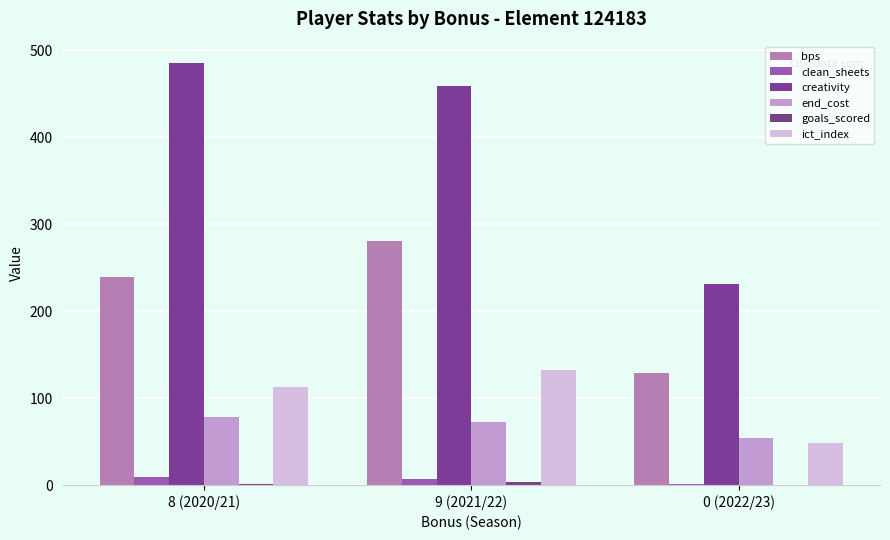

What is the label of the 3rd bar from the left?

0 (2022/23)